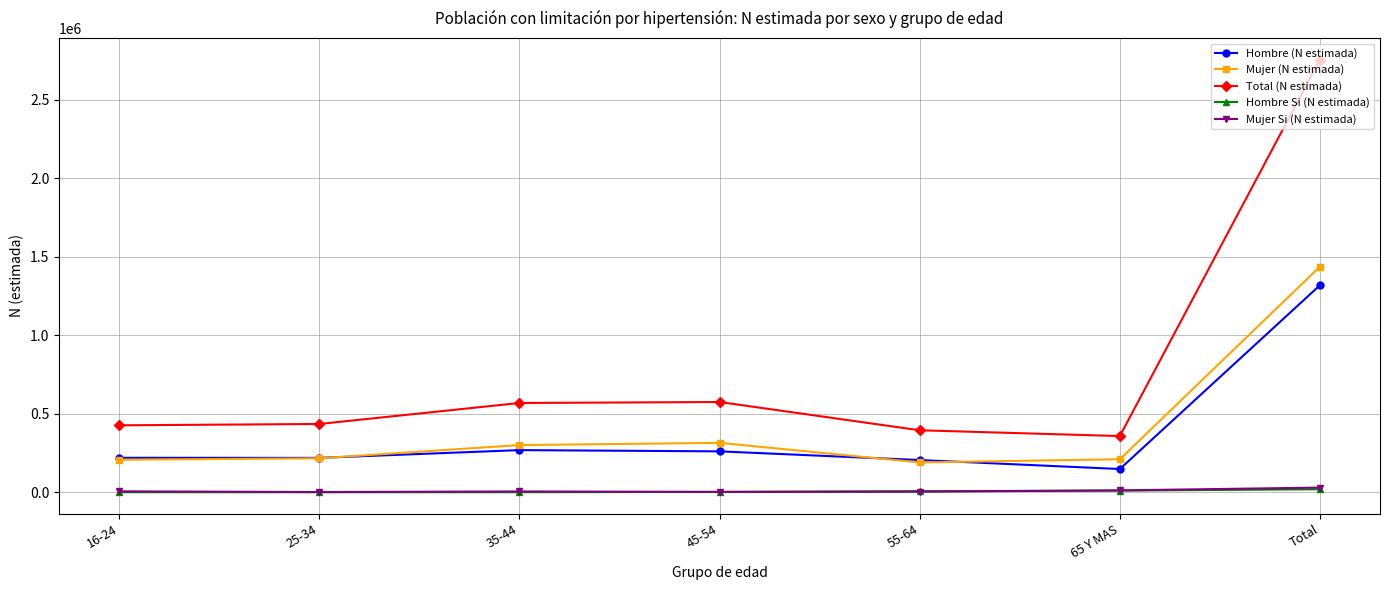

True or false: Mujer Si (N estimada) and Total (N estimada) intersect in this chart.

False